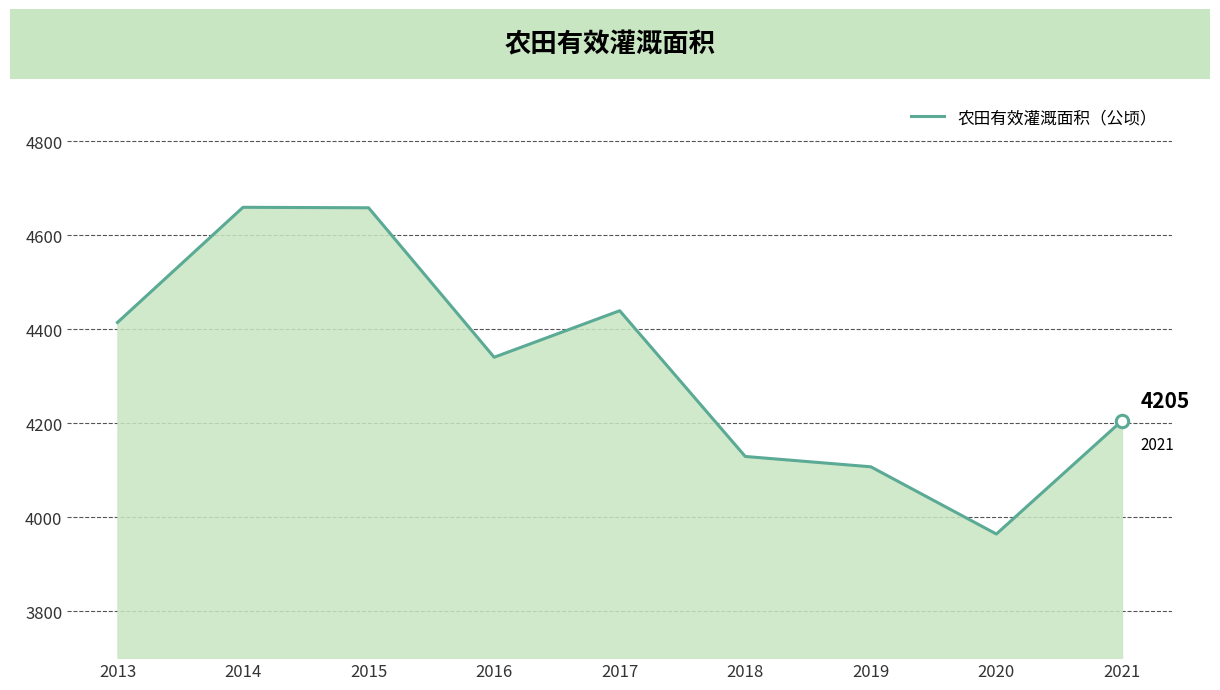

Between 2013 and 2017, which is larger?

2017